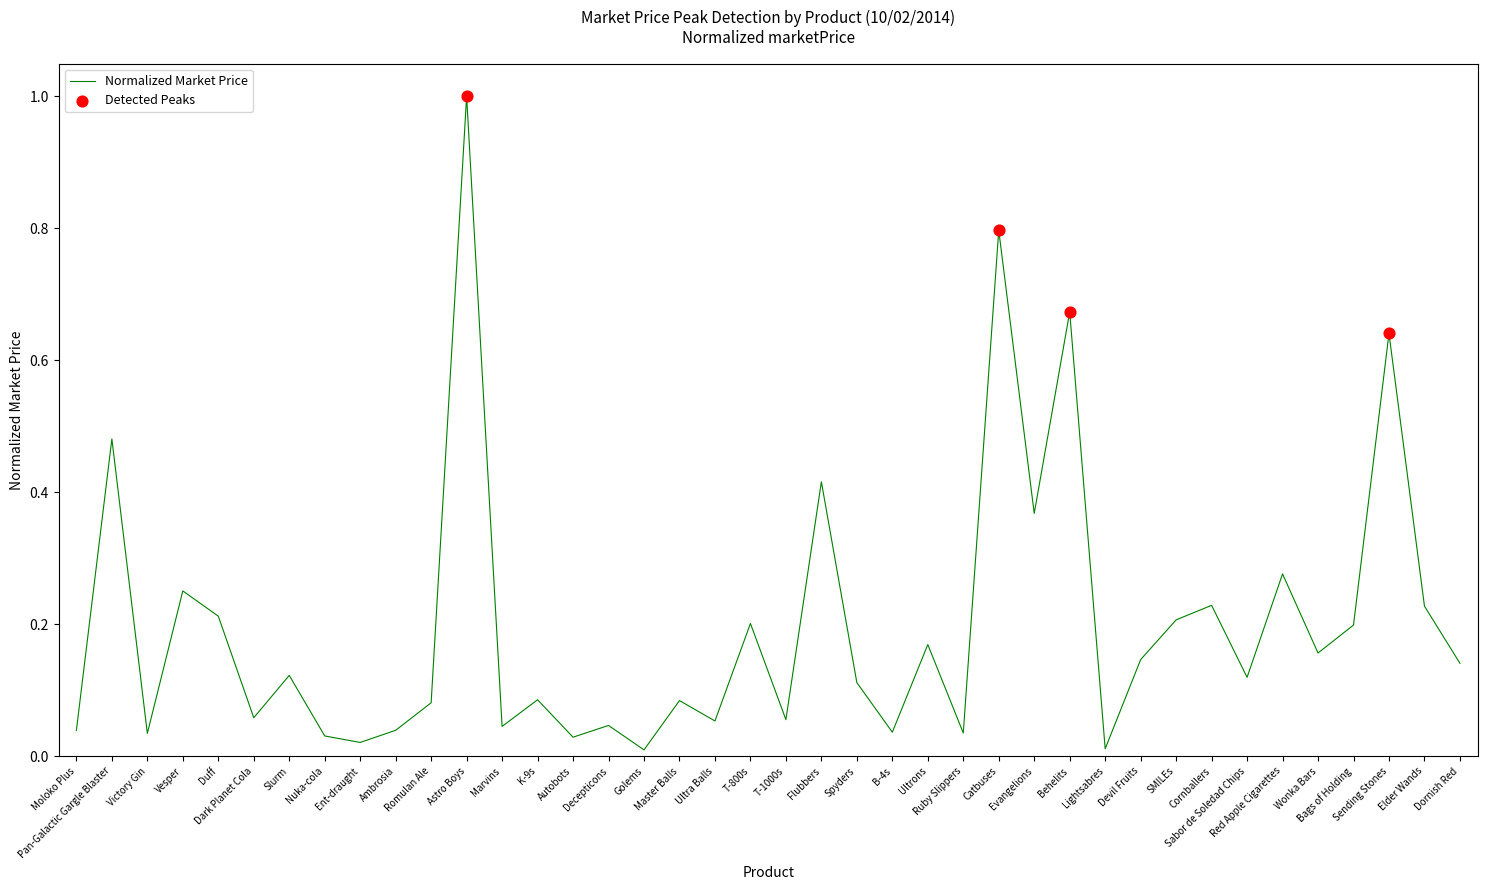

What is the change in value from Vesper to Catbuses?

+0.5